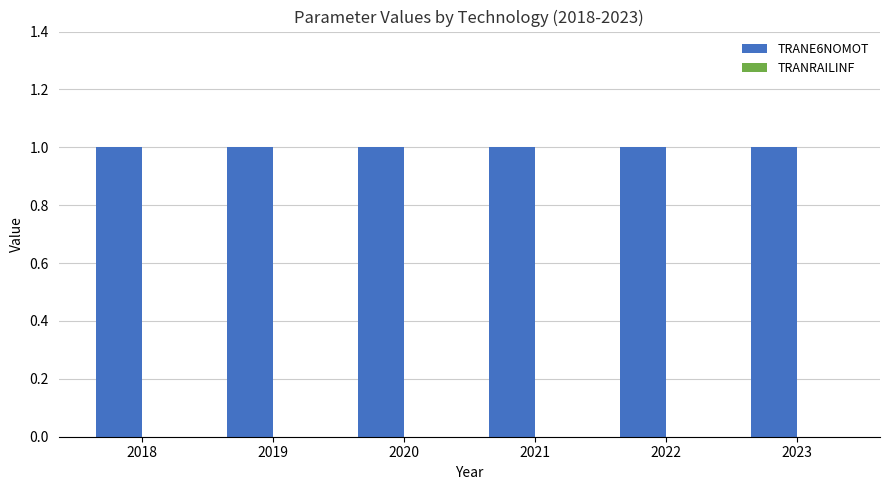

List the series in order of their peak value, lowest first.

TRANRAILINF, TRANE6NOMOT